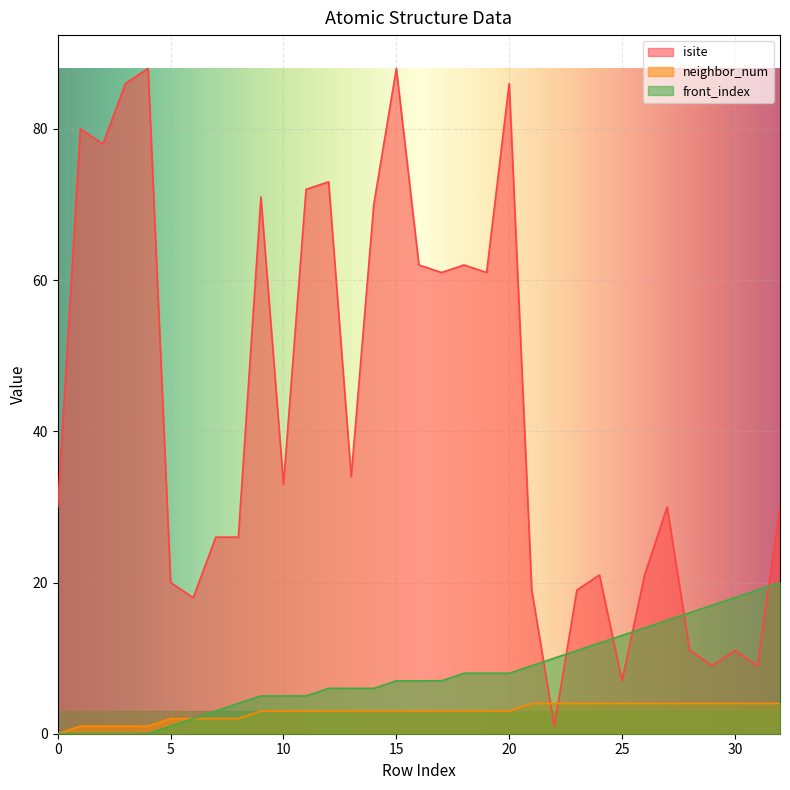

True or false: neighbor_num has more than 0 interior local peaks.

False